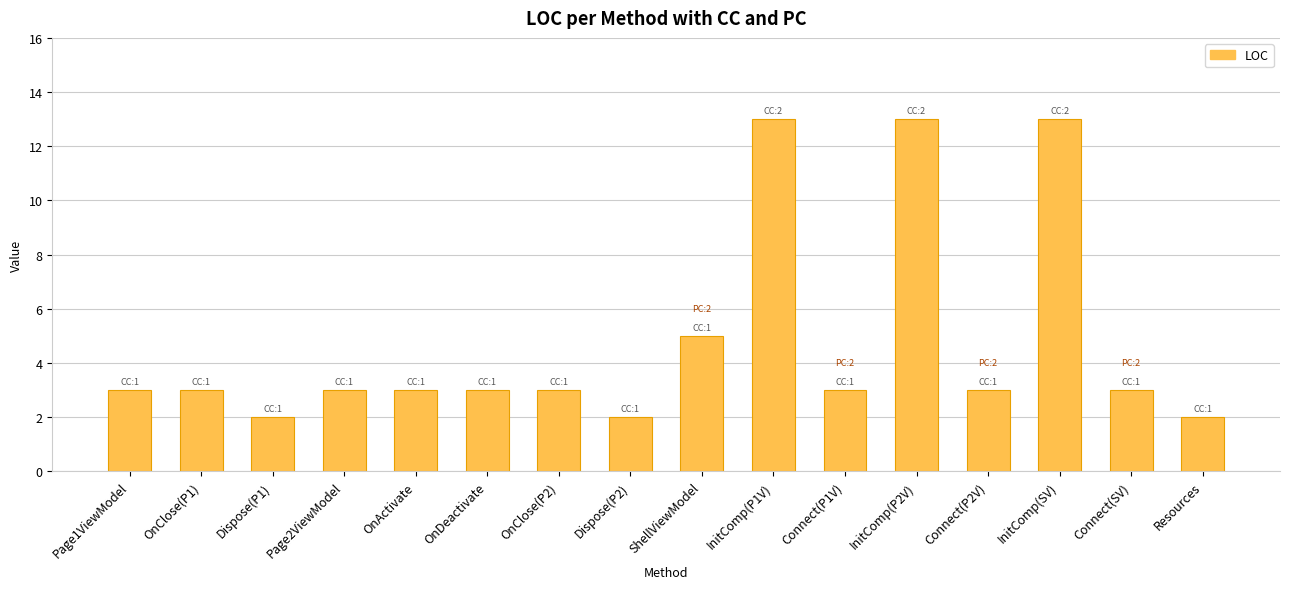

What is the approximate value at Connect(SV)?

3